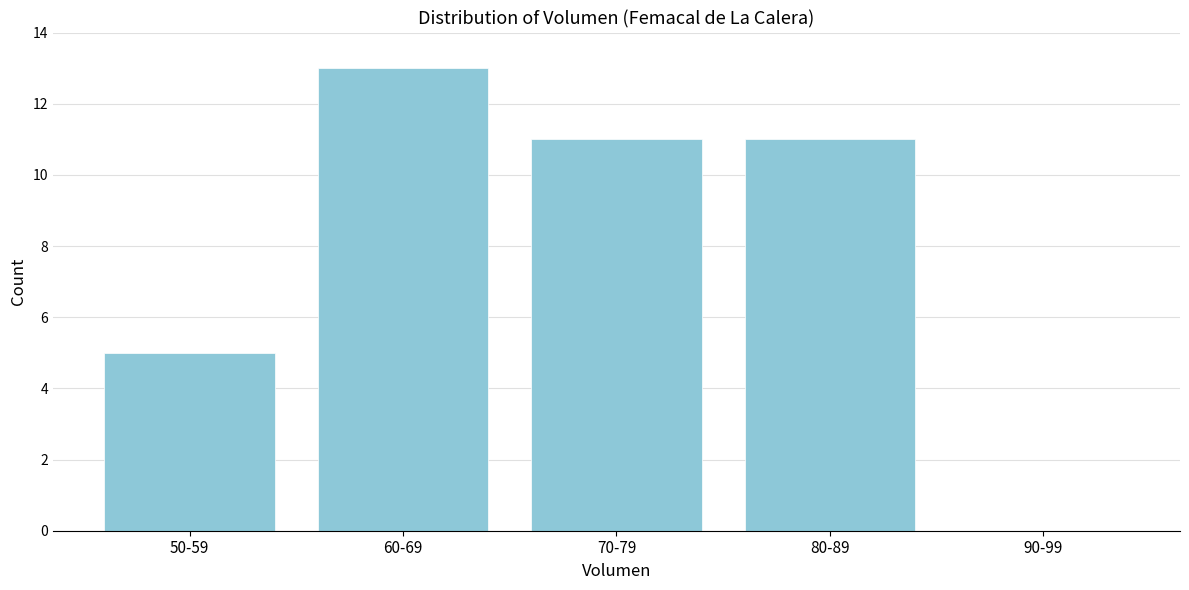

Reading left to right, transcribe all the data shown in this chart.

50-59=5	60-69=13	70-79=11	80-89=11	90-99=0